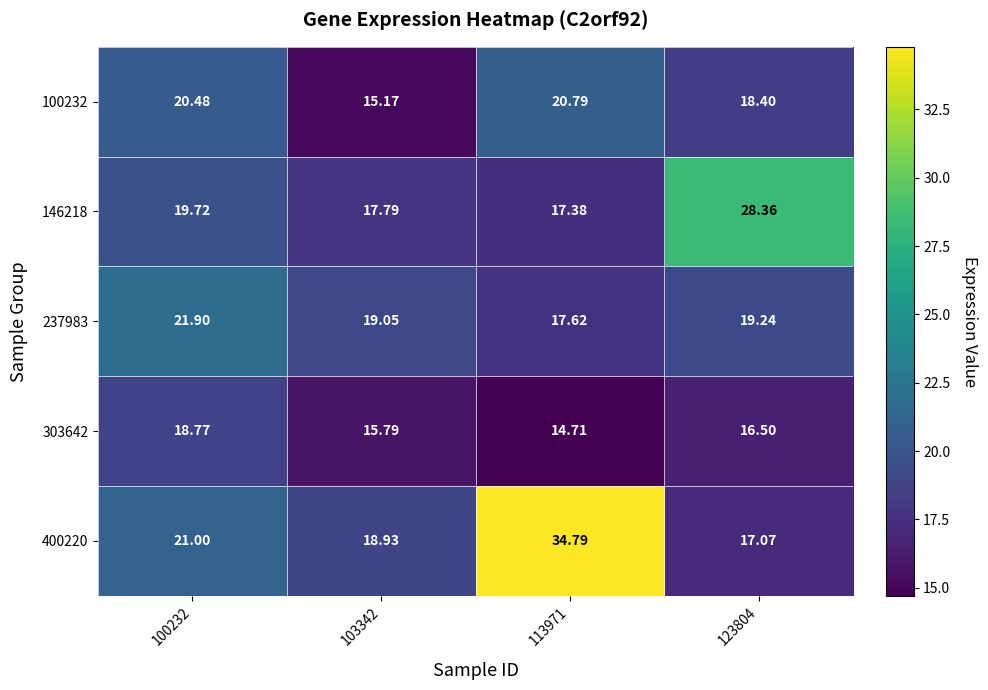

At how many categories does at least one series exceed 19?

4